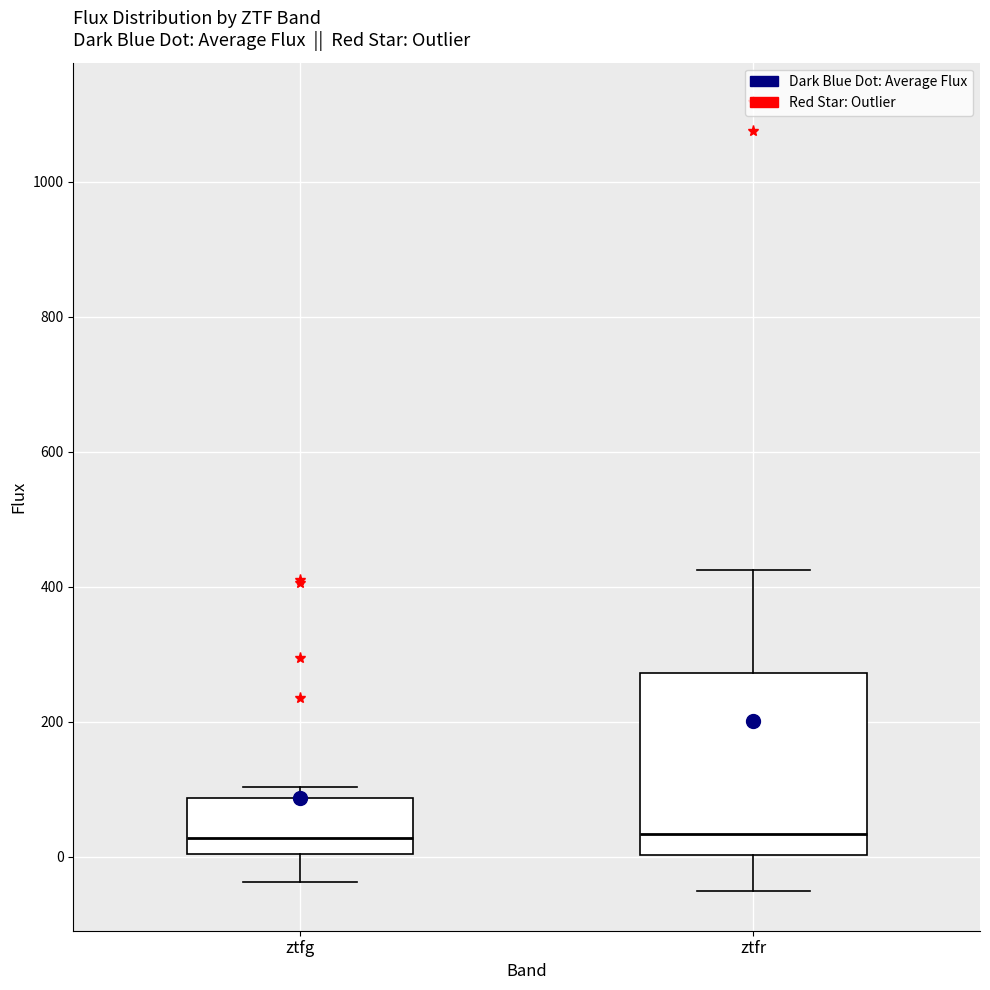

Where is the lower edge of the box for ztfr on the y-axis? The values are not printed on the chart, so give them approximately, as read against the axis.

0